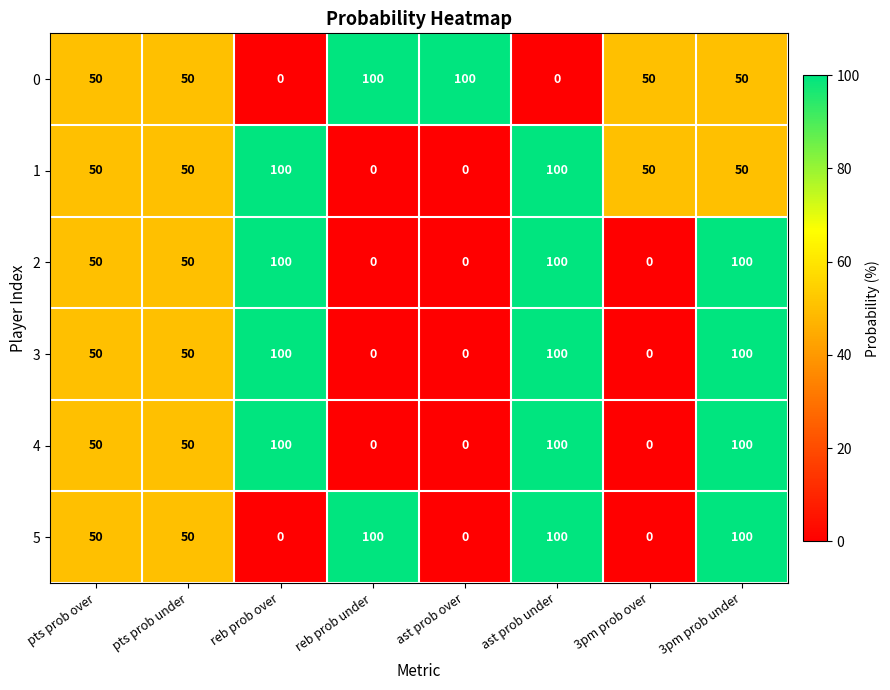

What is the difference between the highest and lowest values at reb prob under?

100